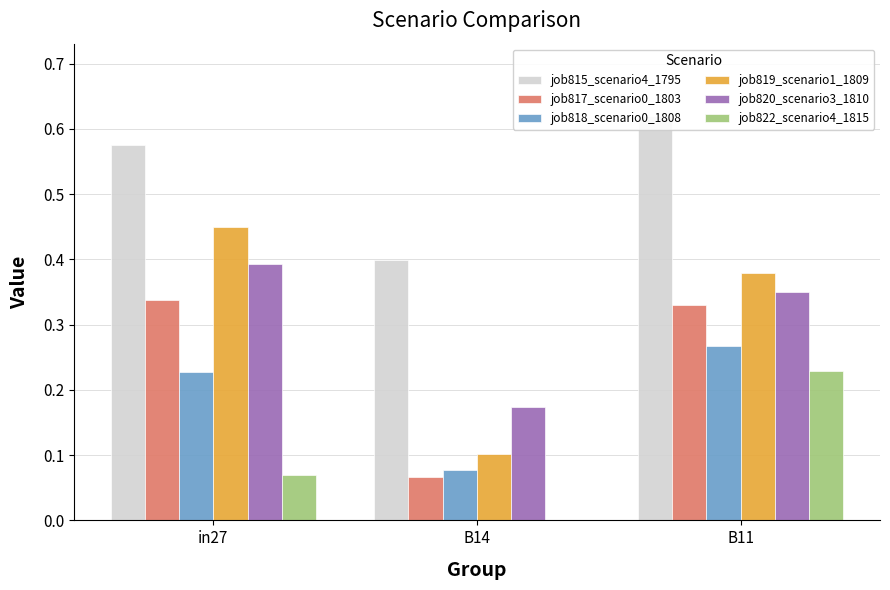

Which series has the largest total across all categories?

job815_scenario4_1795